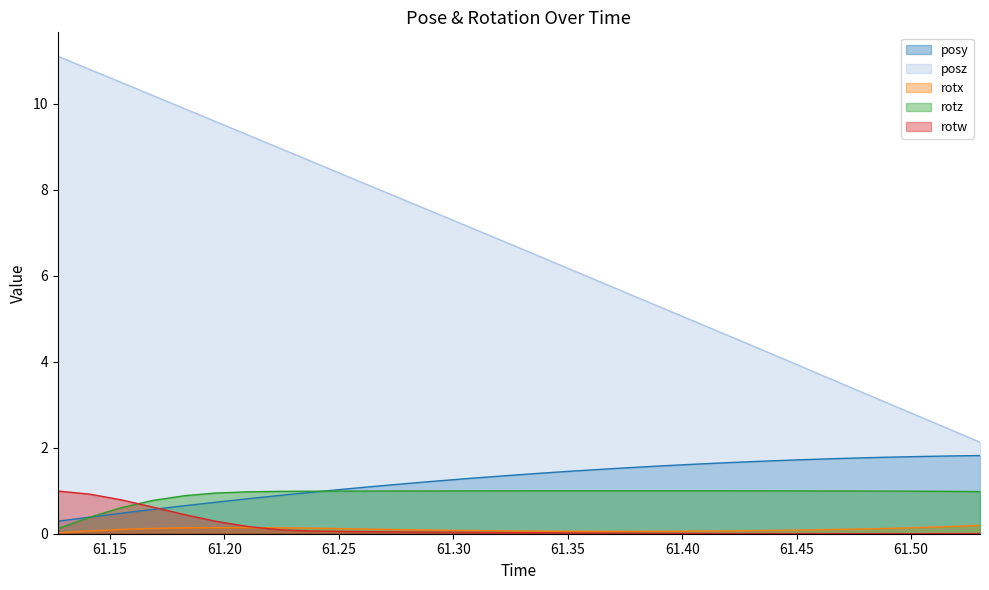

List the series in order of their peak value, lowest first.

rotx, rotw, rotz, posy, posz